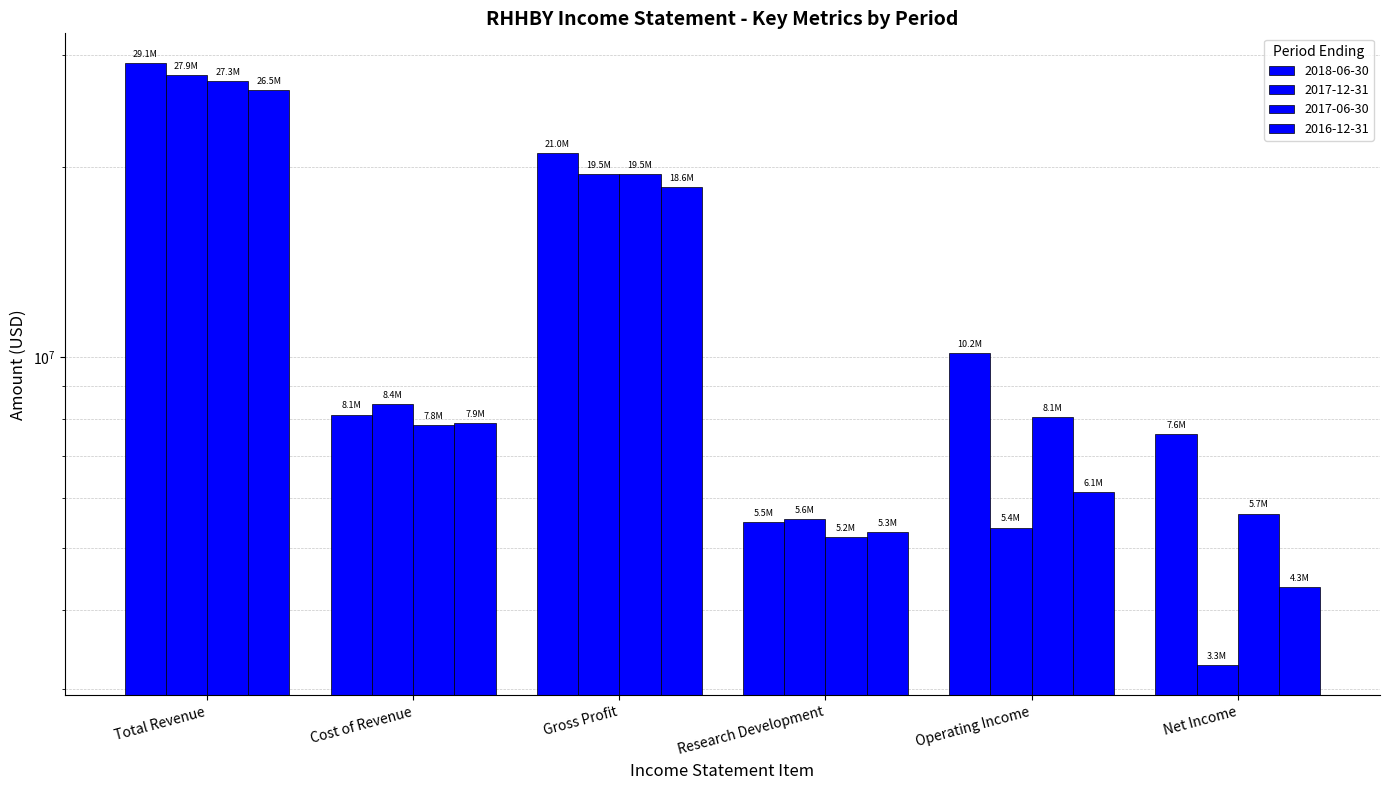

At which label does 2017-06-30 first exceed 8059500?

Total Revenue